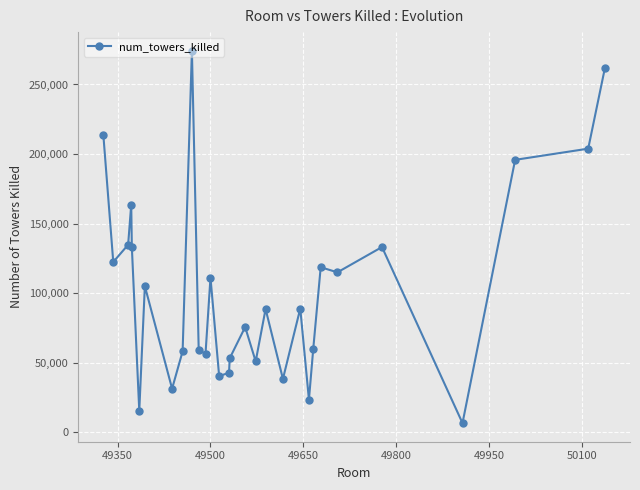

True or false: the data has more than 2 interior local peaks.

True